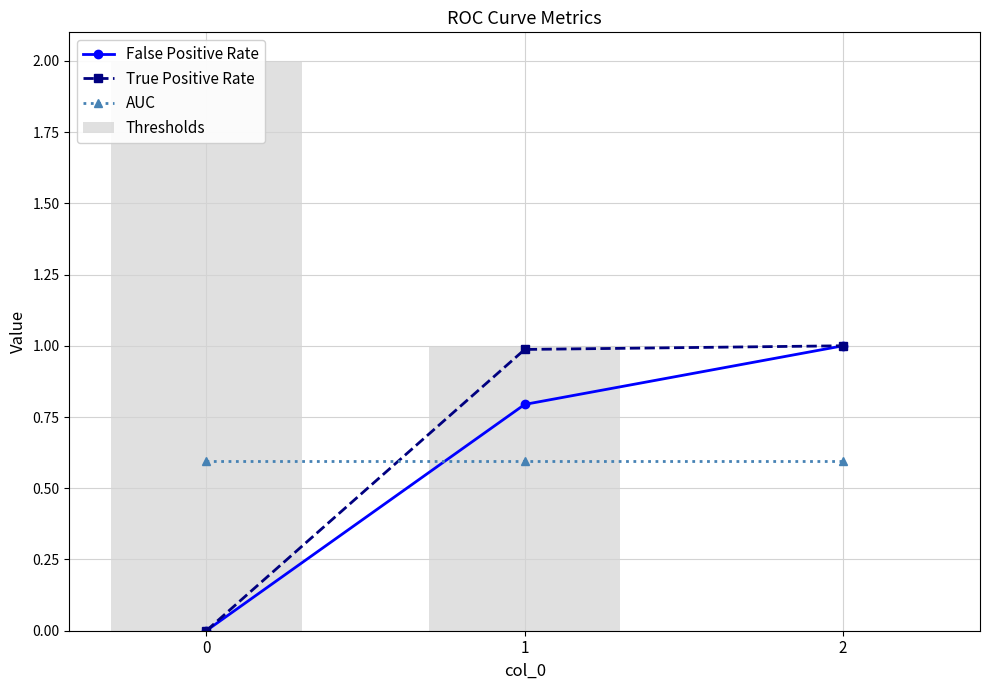

Reading right to left, list all the values displayed in this chart.

False Positive Rate: 2=1.0	1=0.8	0=0.0
True Positive Rate: 2=1.0	1=1.0	0=0.0
AUC: 2=0.6	1=0.6	0=0.6
Thresholds: 2=0.0	1=1.0	0=2.0